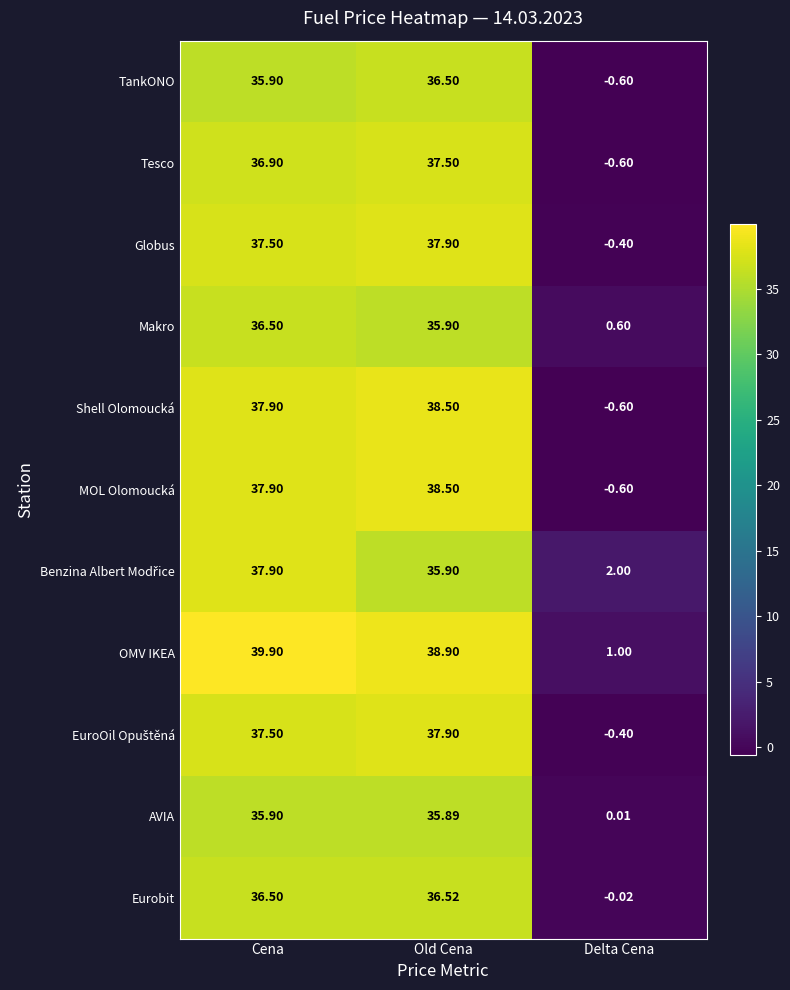

At which category is the sum across all series the highest?

Cena